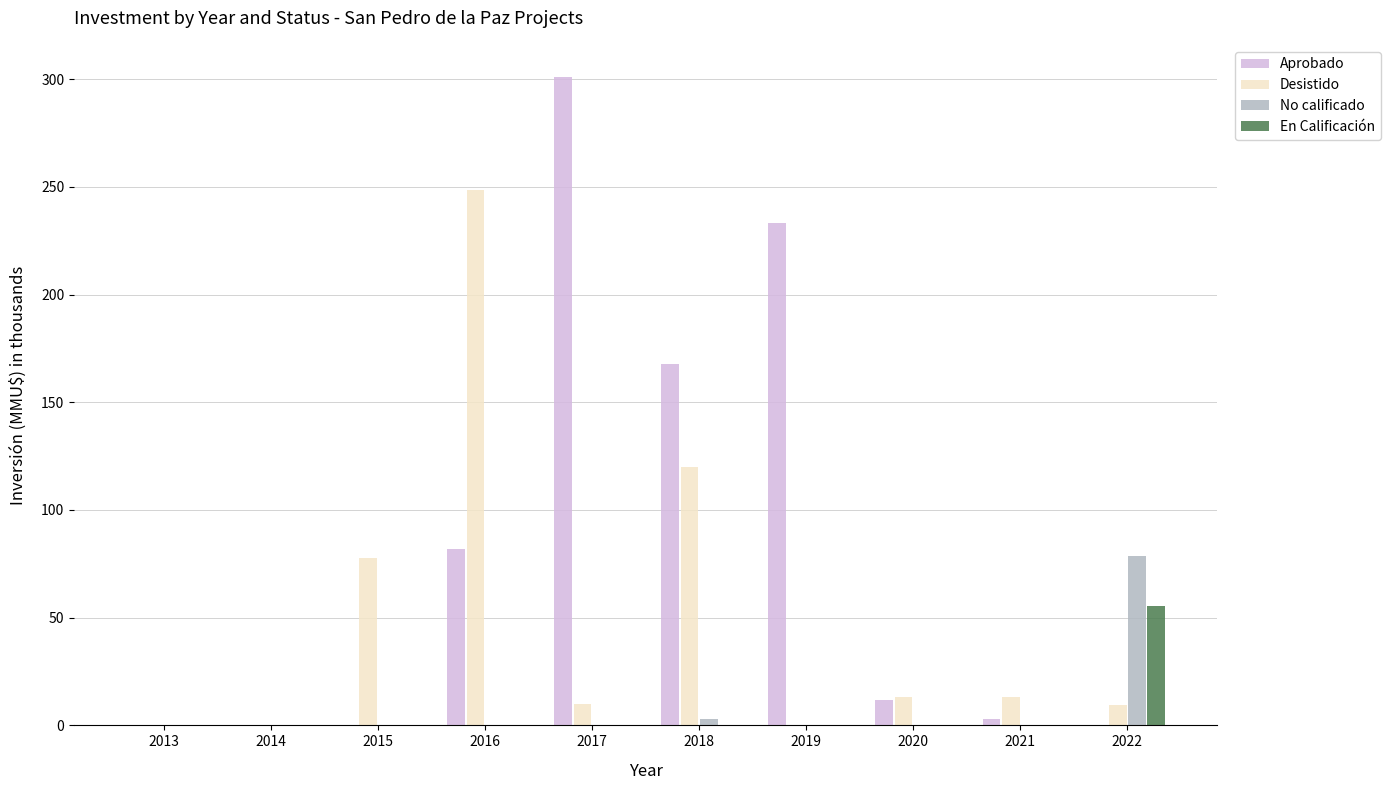

Is it true that Desistido equals 13.0 at 2020?

True